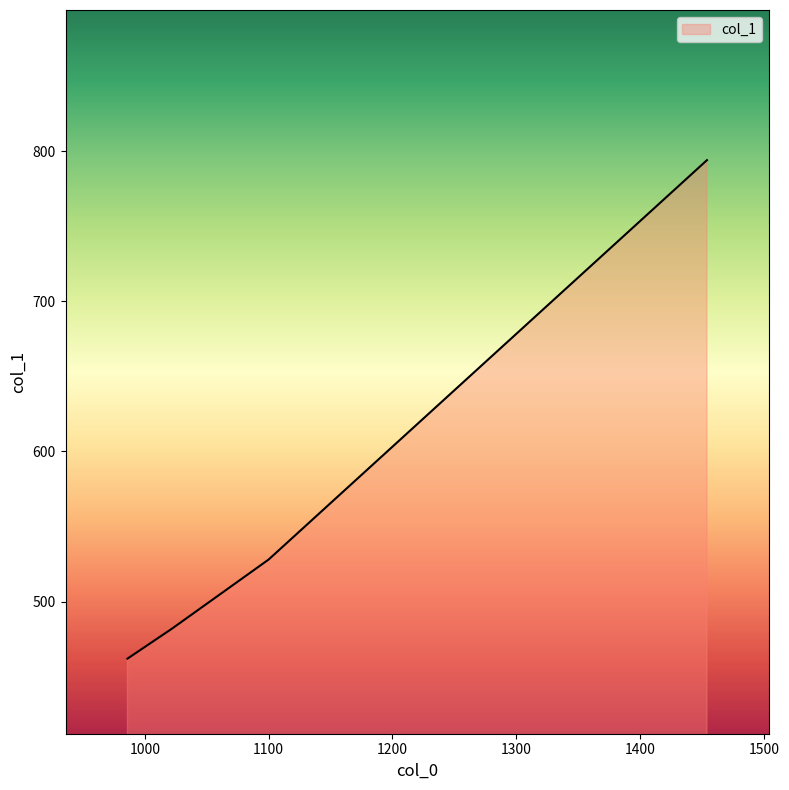

How many lines are shown in the chart?

1